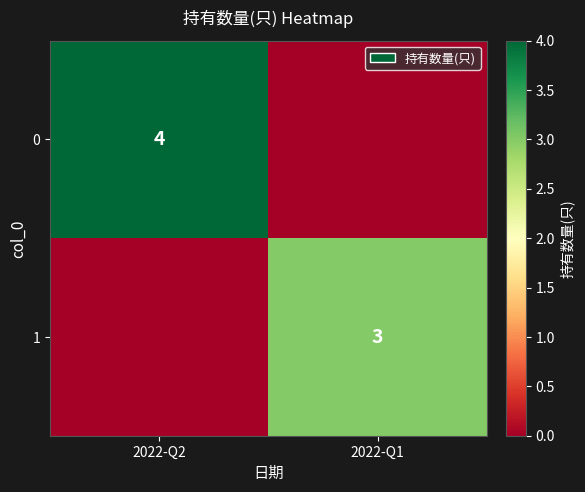

At how many categories does at least one series exceed 1?

2